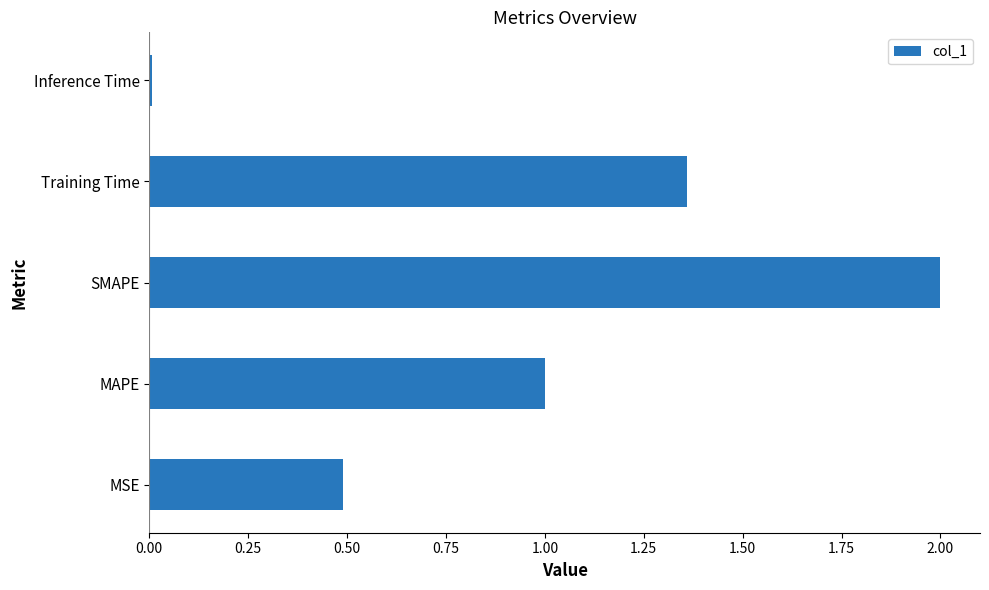

At which category does the chart reach its minimum across all series?

Inference Time